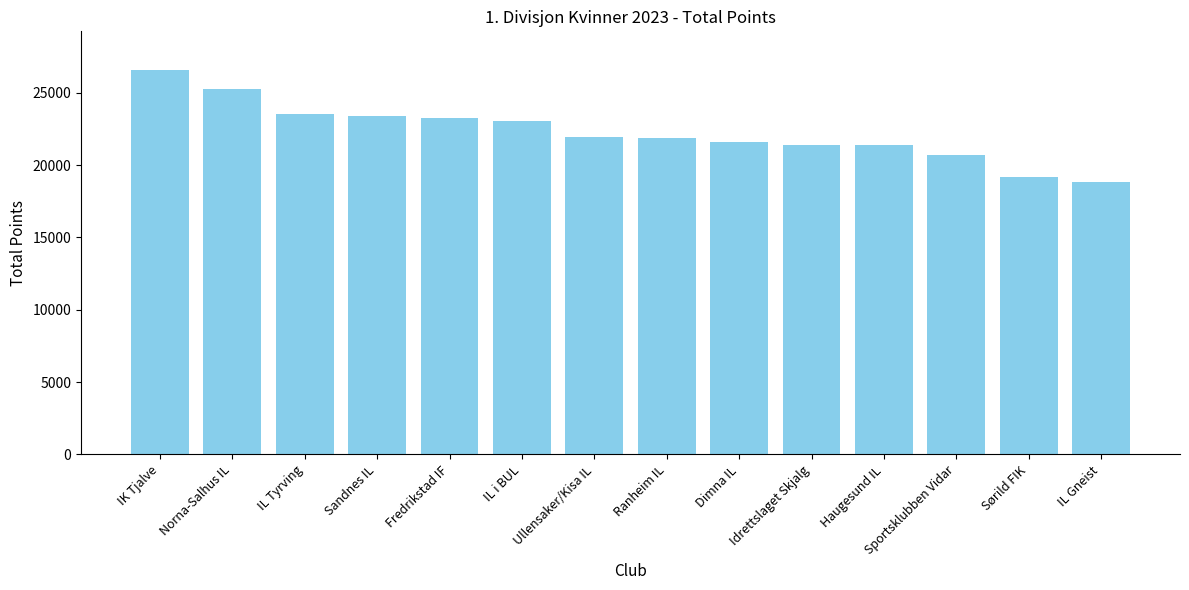

What is the value of the 11th bar from the left?

21371